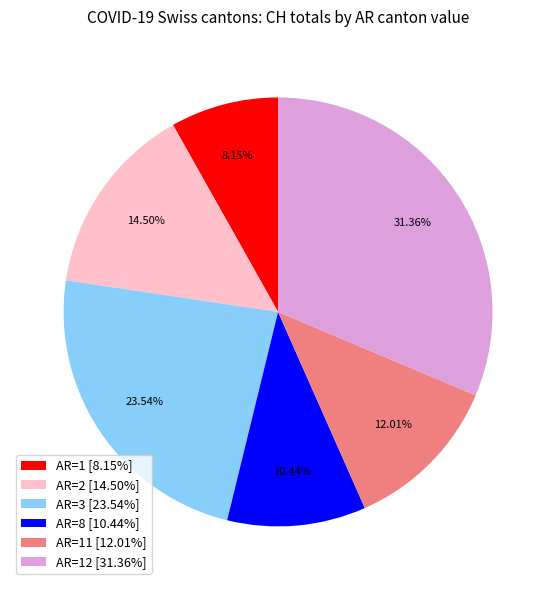

Which category has the smallest portion of the pie?

AR=1 [8.15%]